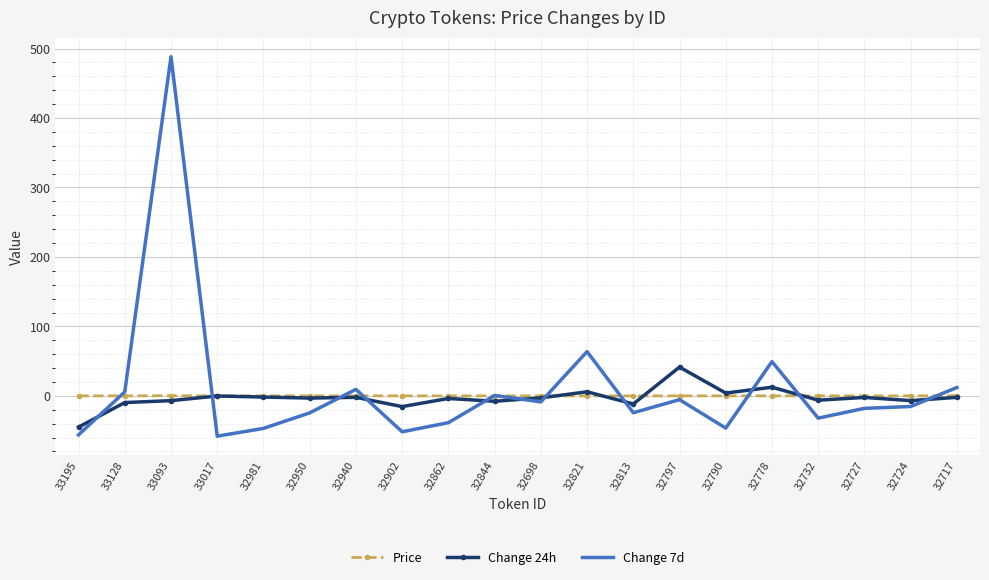

Which series has the largest range (max minus min)?

Change 7d